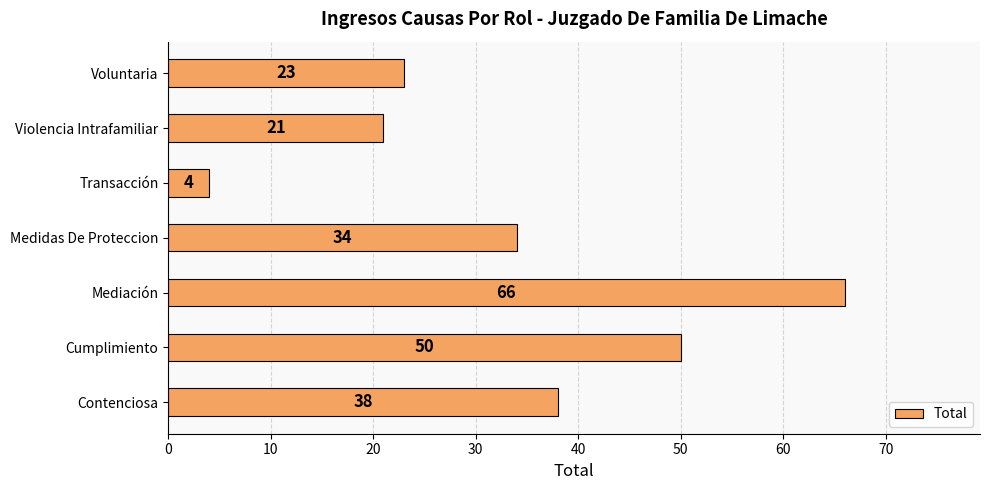

Is it true that the value at Voluntaria is 31?

False